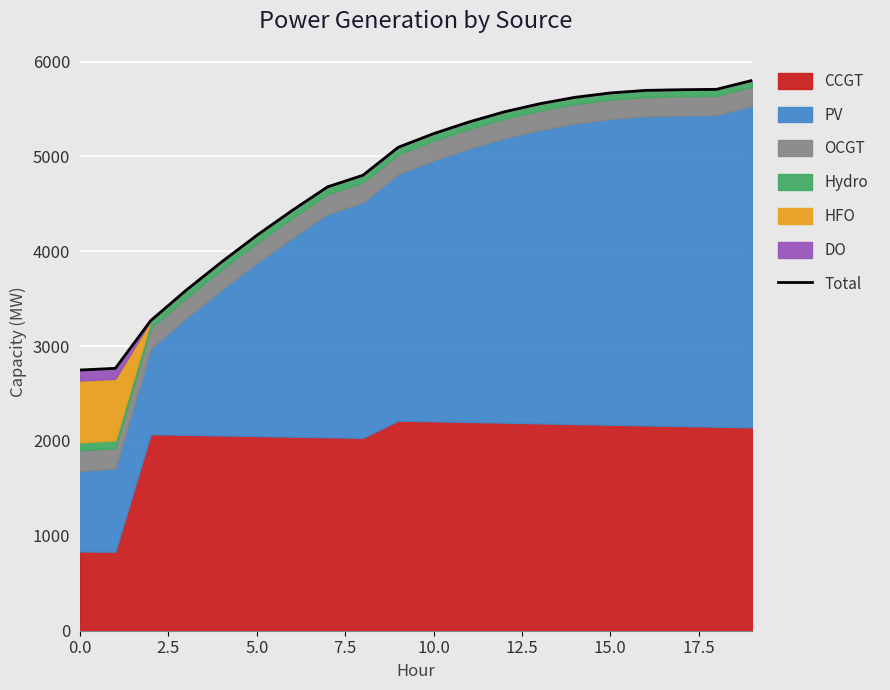

How many data points does each series have?

20